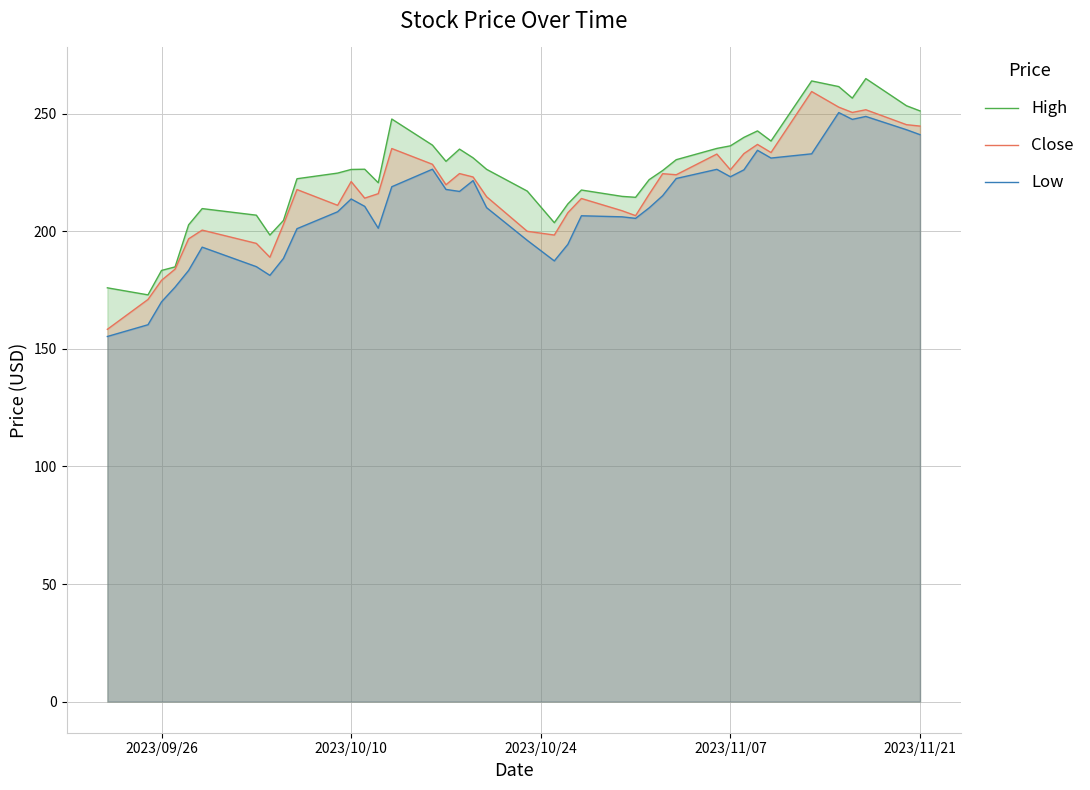

True or false: High has more than 0 interior local peaks.

True